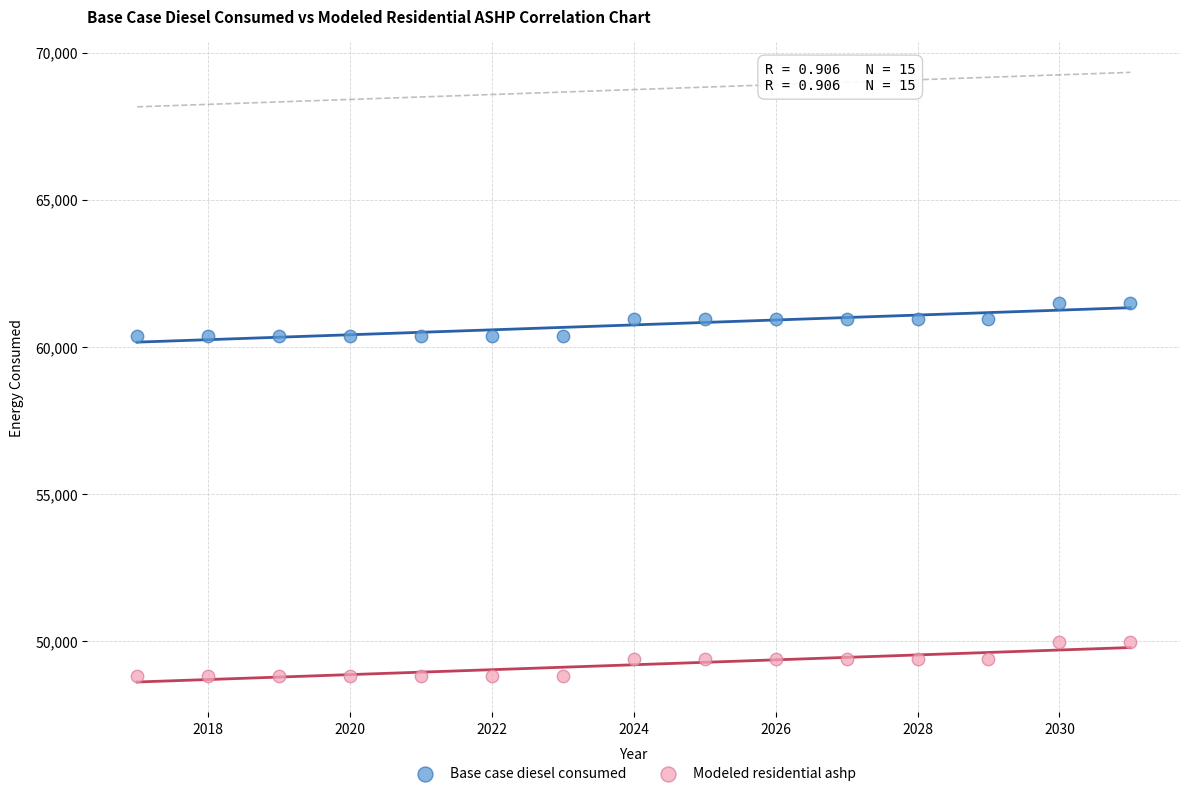

Across all data points, what is the range of X values (max minus min)?

14.0